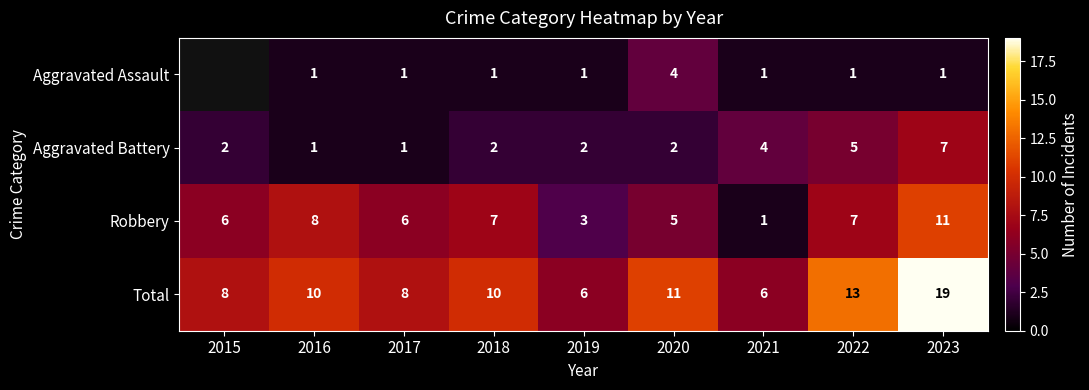

How many values in the Robbery series are below 6?

3